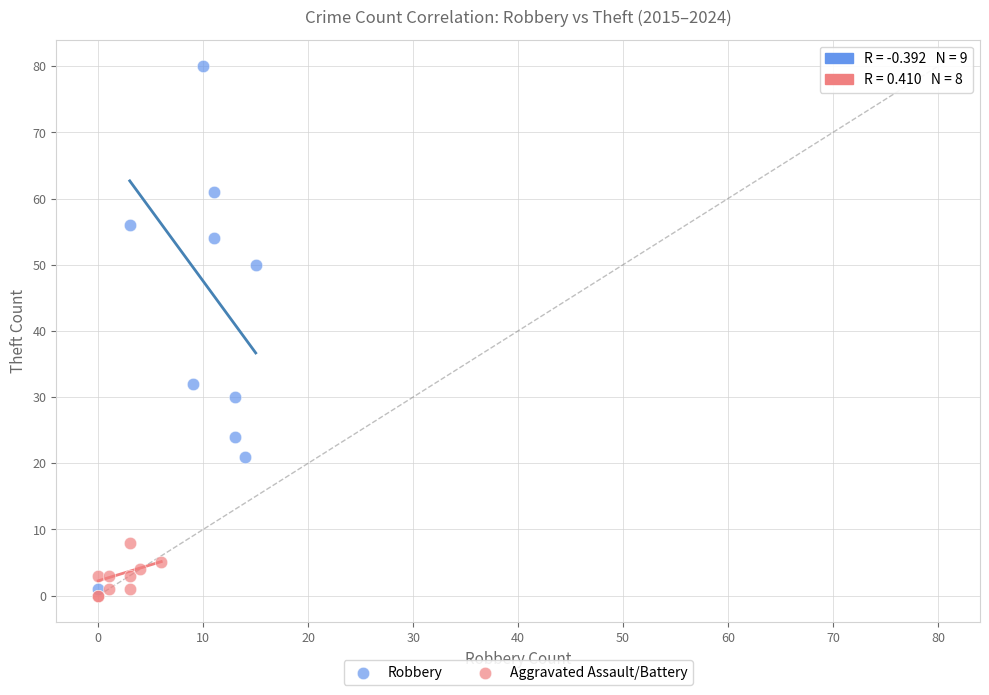

Which series has the widest spread of Y values?

Robbery